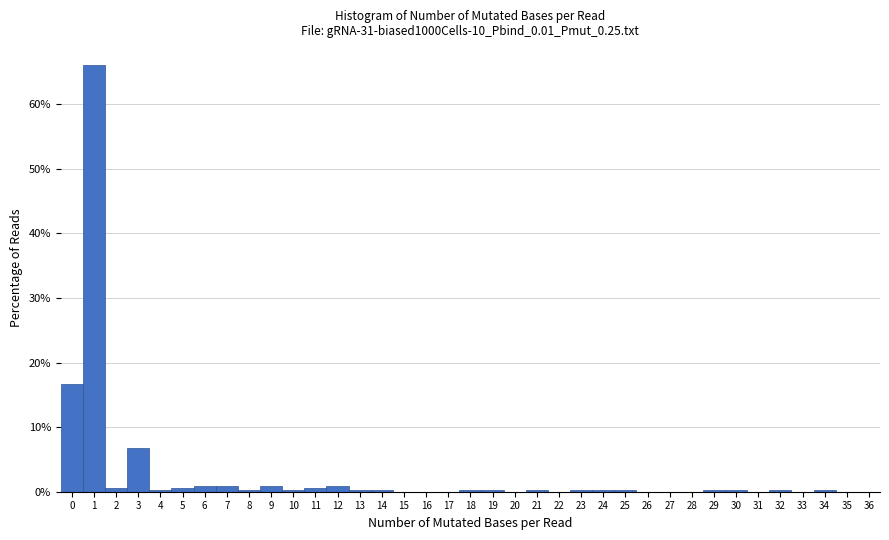

Reading left to right, list every bar in this chart as the range it spans on the x-axis followed by its height. The values are not printed on the chart, so give them approximately, as read against the axis.

-0.5 to 0.5: 17
0.5 to 1.5: 66
1.5 to 2.5: under 1
2.5 to 3.5: 7
3.5 to 4.5: under 1
4.5 to 5.5: under 1
5.5 to 6.5: under 1
6.5 to 7.5: under 1
7.5 to 8.5: under 1
8.5 to 9.5: under 1
9.5 to 10.5: under 1
10.5 to 11.5: under 1
11.5 to 12.5: under 1
12.5 to 13.5: under 1
13.5 to 14.5: under 1
14.5 to 15.5: 0
15.5 to 16.5: 0
16.5 to 17.5: 0
17.5 to 18.5: under 1
18.5 to 19.5: under 1
19.5 to 20.5: 0
20.5 to 21.5: under 1
21.5 to 22.5: 0
22.5 to 23.5: under 1
23.5 to 24.5: under 1
24.5 to 25.5: under 1
25.5 to 26.5: 0
26.5 to 27.5: 0
27.5 to 28.5: 0
28.5 to 29.5: under 1
29.5 to 30.5: under 1
30.5 to 31.5: 0
31.5 to 32.5: under 1
32.5 to 33.5: 0
33.5 to 34.5: under 1
34.5 to 35.5: 0
35.5 to 36.5: 0